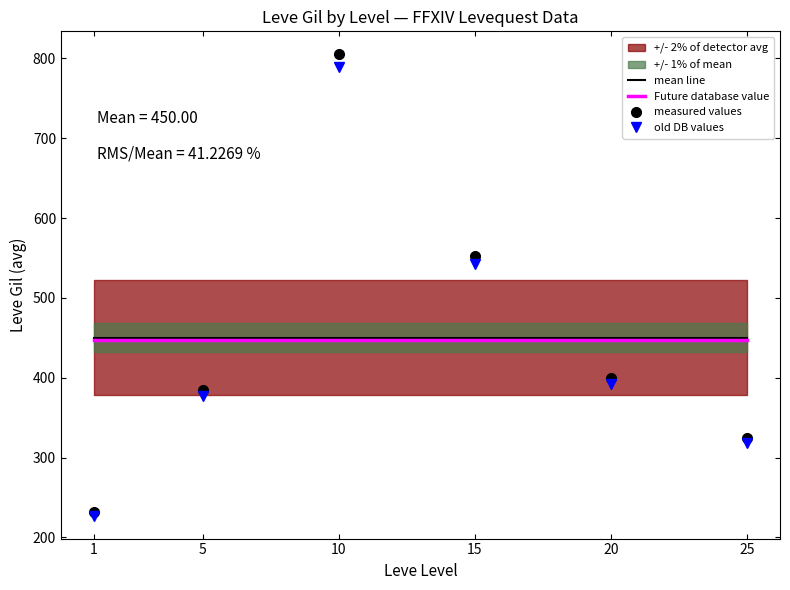

What is the value of the Future database value point at the 5th from the left?

447.8